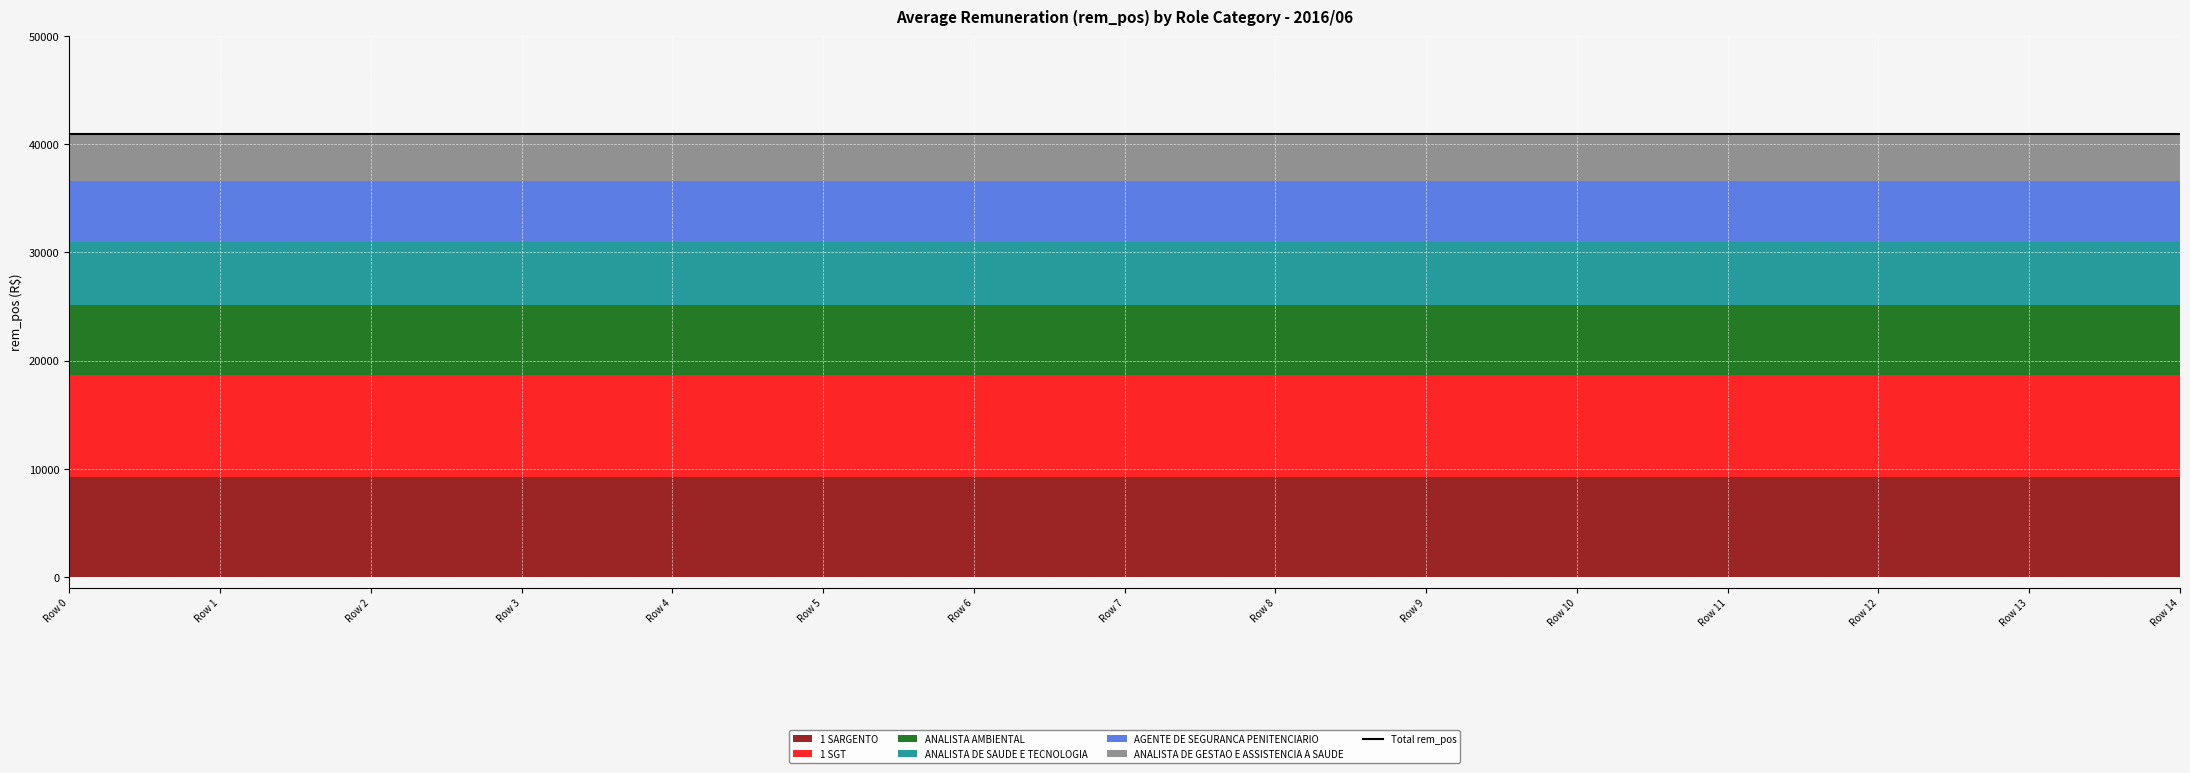

What is the value of the 1 SARGENTO point at the 12th from the left?

9259.2